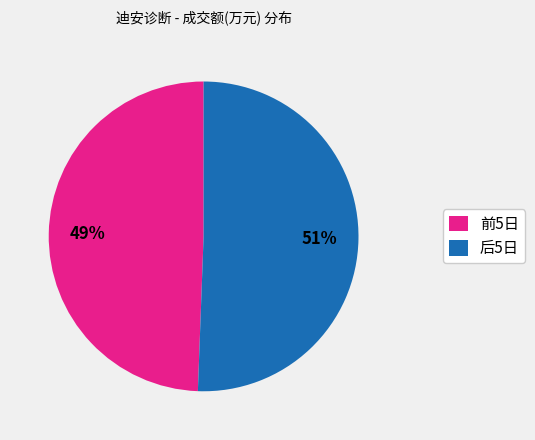

The 后5日 slice represents 51% of the pie. True or false?

True